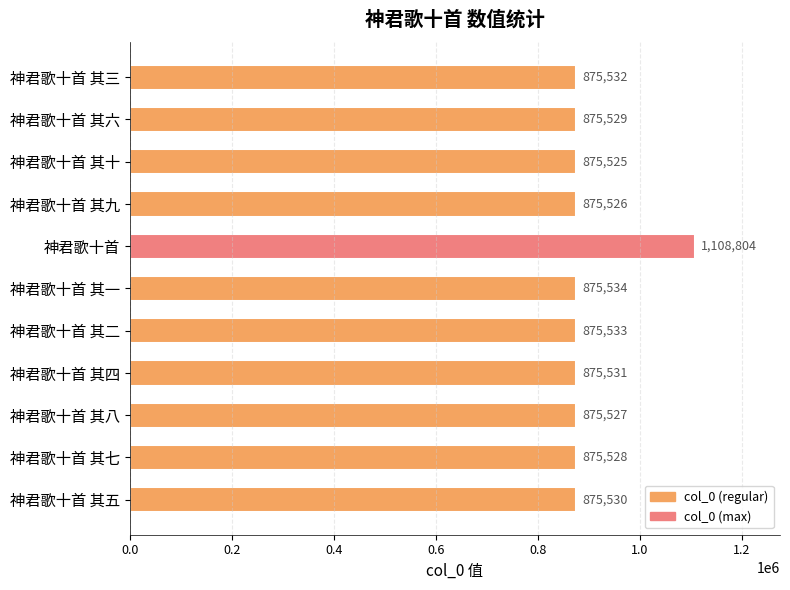

Rank the categories by value from highest to lowest.

神君歌十首, 神君歌十首 其一, 神君歌十首 其二, 神君歌十首 其三, 神君歌十首 其四, 神君歌十首 其五, 神君歌十首 其六, 神君歌十首 其七, 神君歌十首 其八, 神君歌十首 其九, 神君歌十首 其十